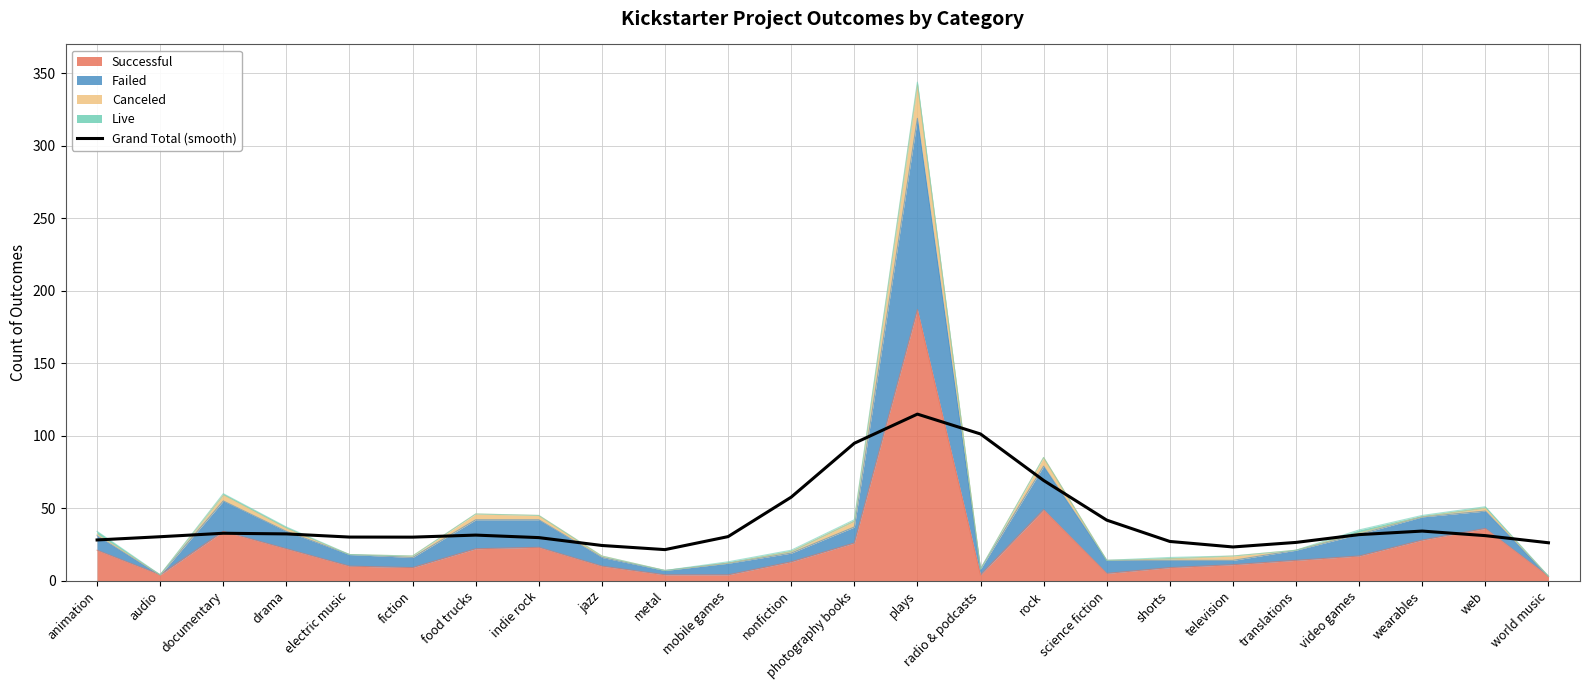

Does the chart display data point markers on the line(s)?

No